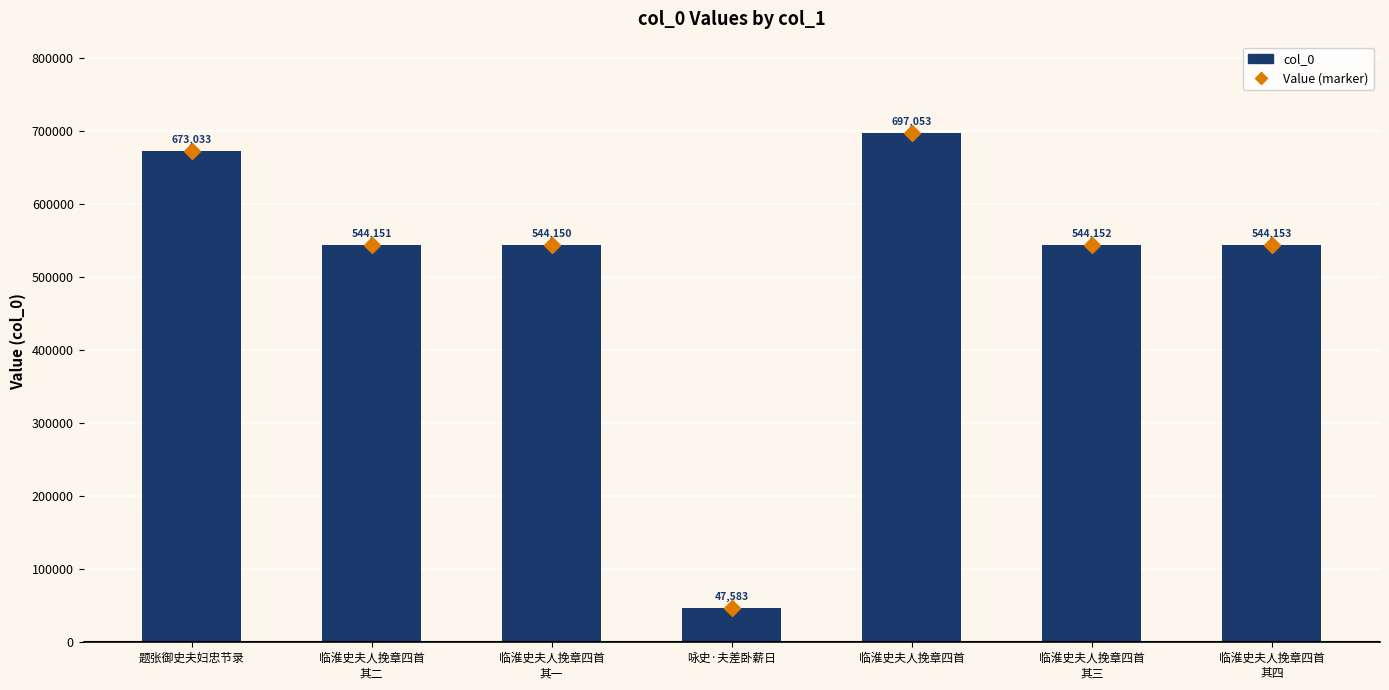

Is it true that the value at 临淮史夫人挽章四首
其三 is 875538?

False